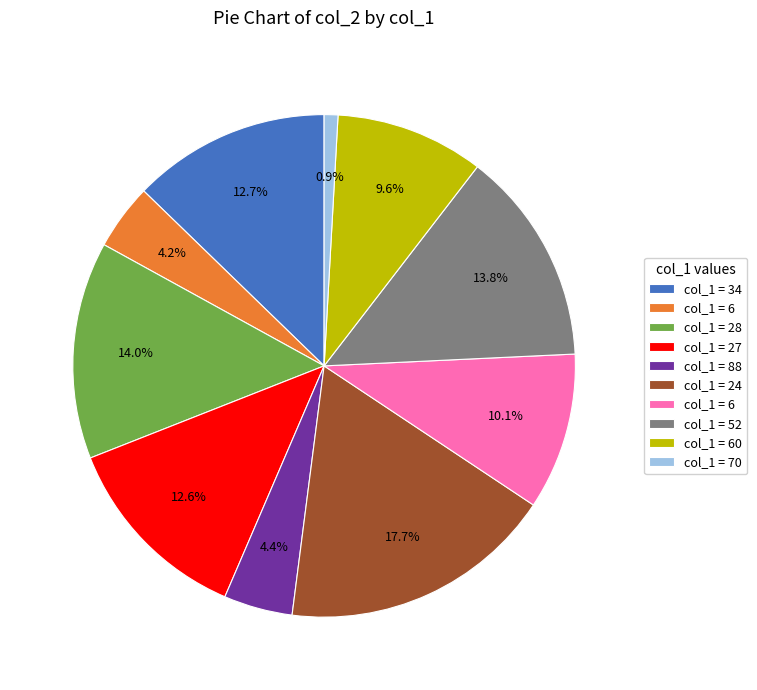

Is there any slice that represents more than half of the pie?

No